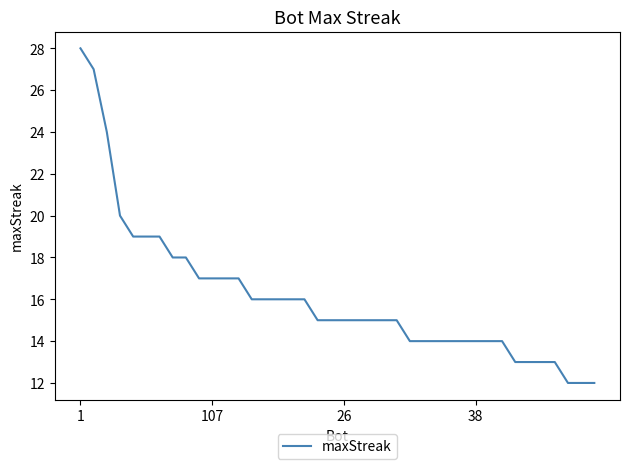

What is the maximum value shown in the chart?

28